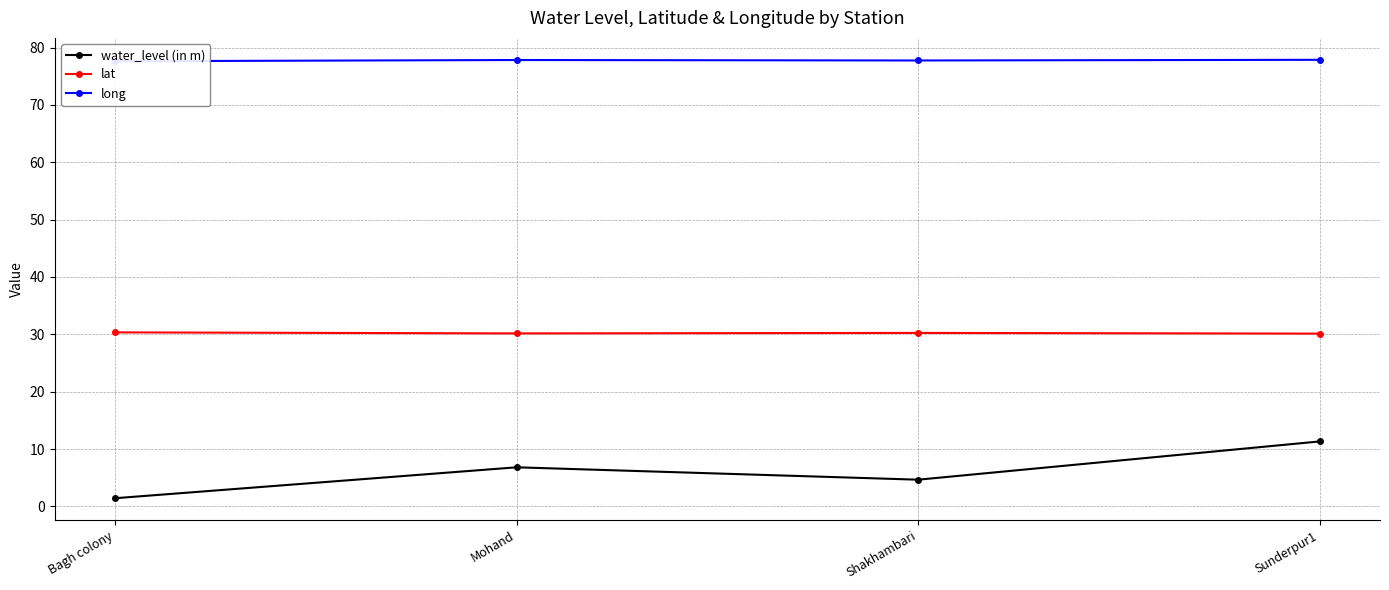

What is the label of the 2nd point from the right?

Shakhambari